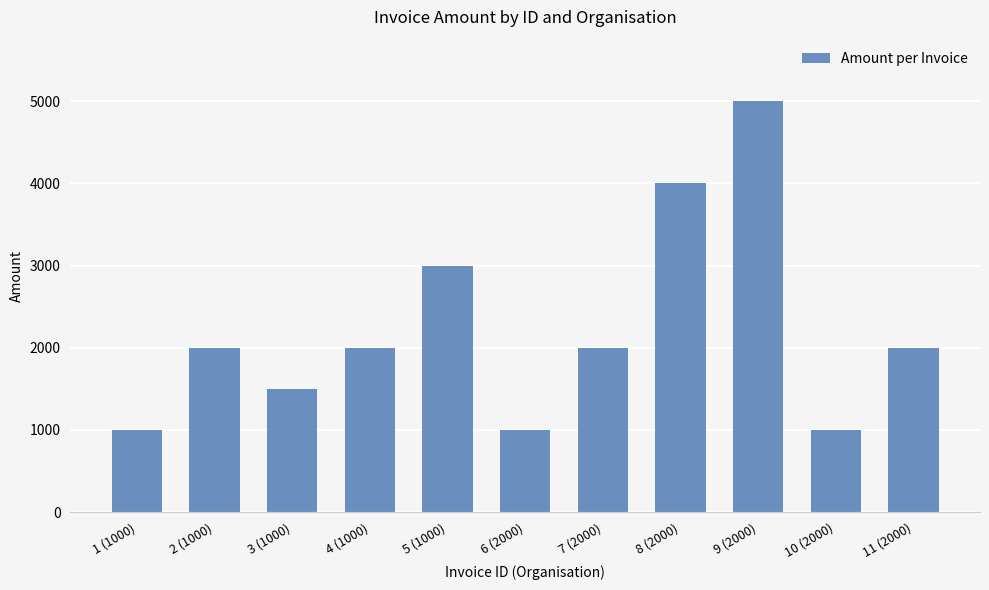

Which has a higher value, 1 (1000) or 9 (2000)?

9 (2000)